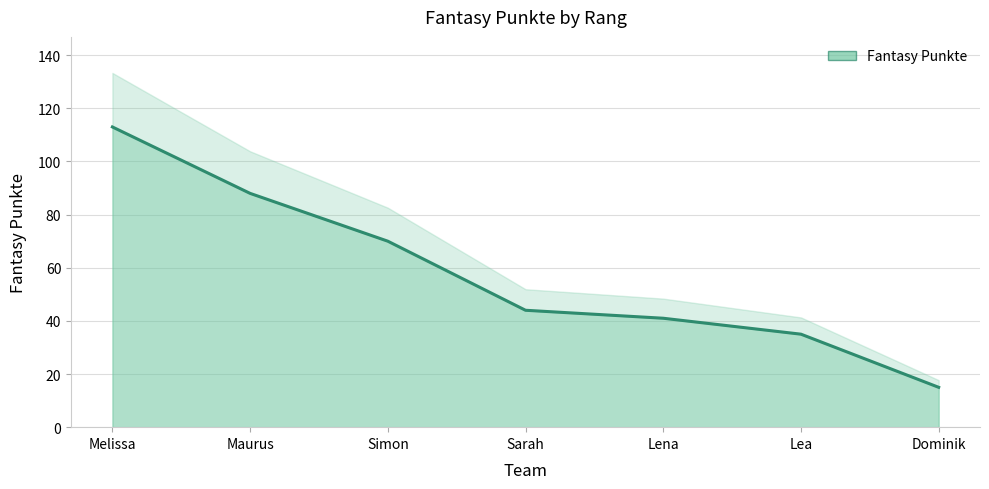

Reading left to right, list all the values displayed in this chart.

Melissa=113	Maurus=88	Simon=70	Sarah=44	Lena=41	Lea=35	Dominik=15